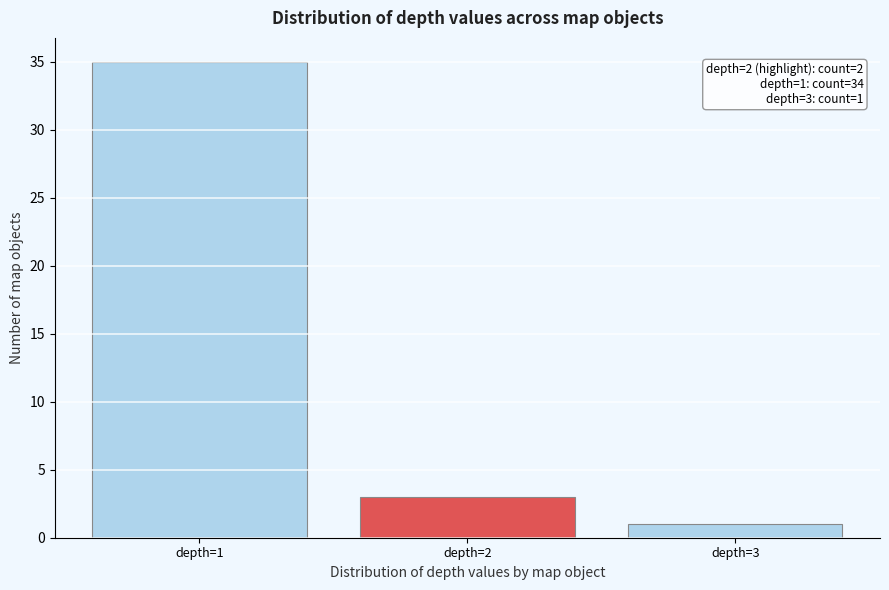

Which range on the x-axis has the tallest bar?

0.5 to 1.5